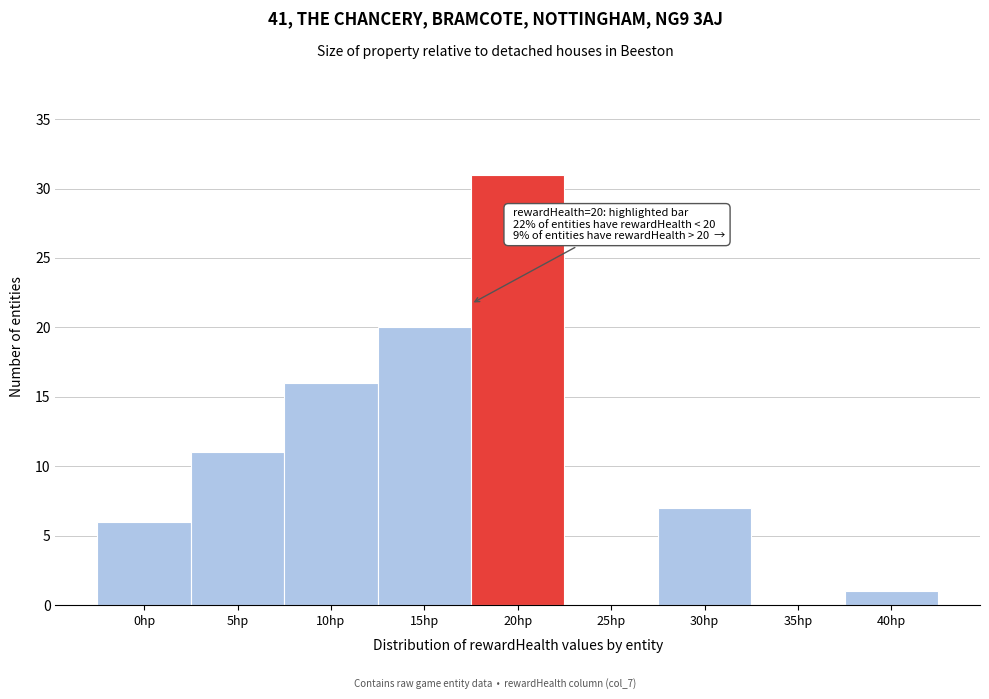

Reading left to right, list all the values displayed in this chart.

0hp=6	5hp=11	10hp=16	15hp=20	20hp=31	25hp=0	30hp=7	35hp=0	40hp=1